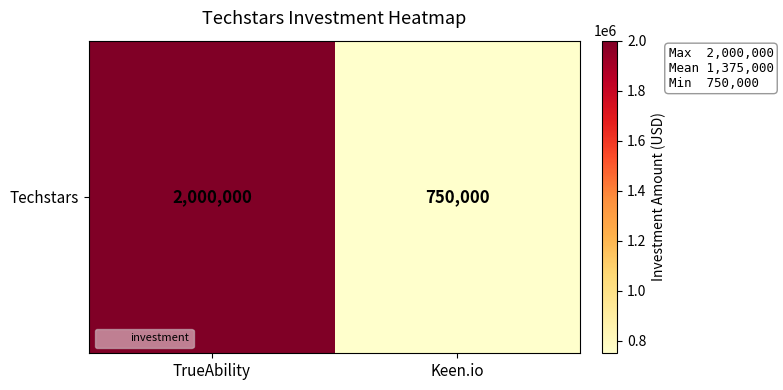

Rank the categories by value from highest to lowest.

TrueAbility, Keen.io